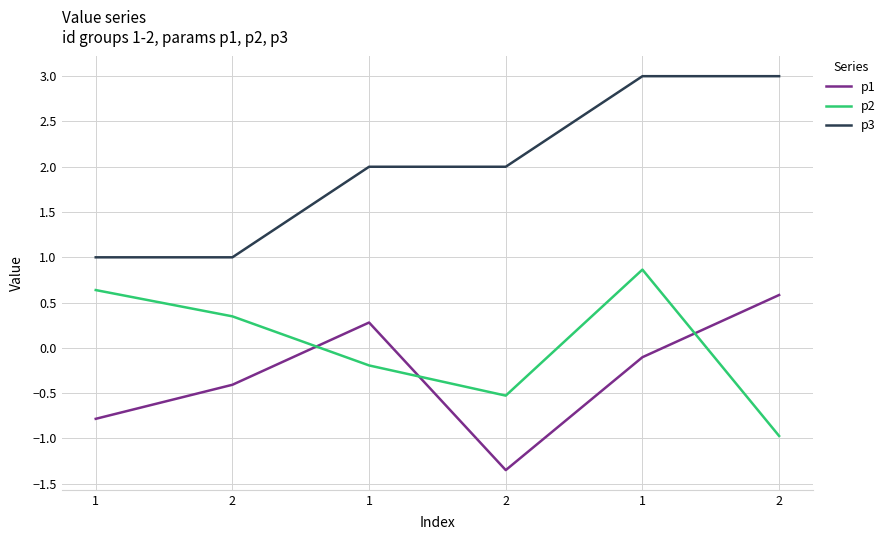

What are all the series names shown in the legend?

p1, p2, p3